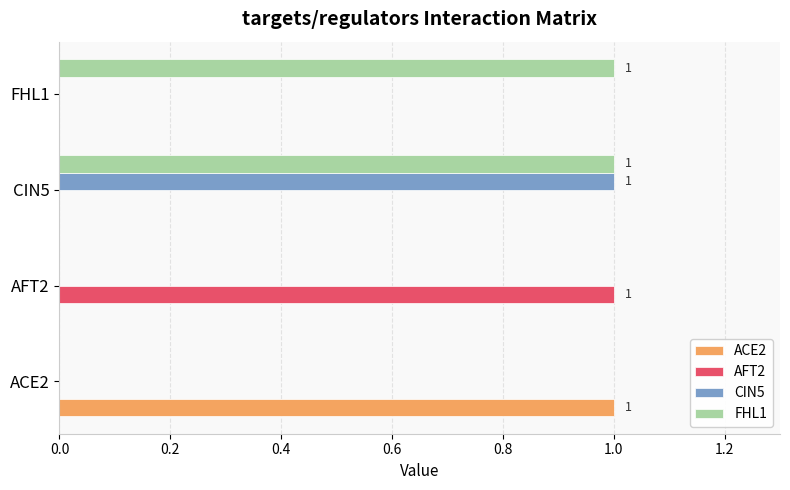

The CIN5 series shows 0 at AFT2. True or false?

True